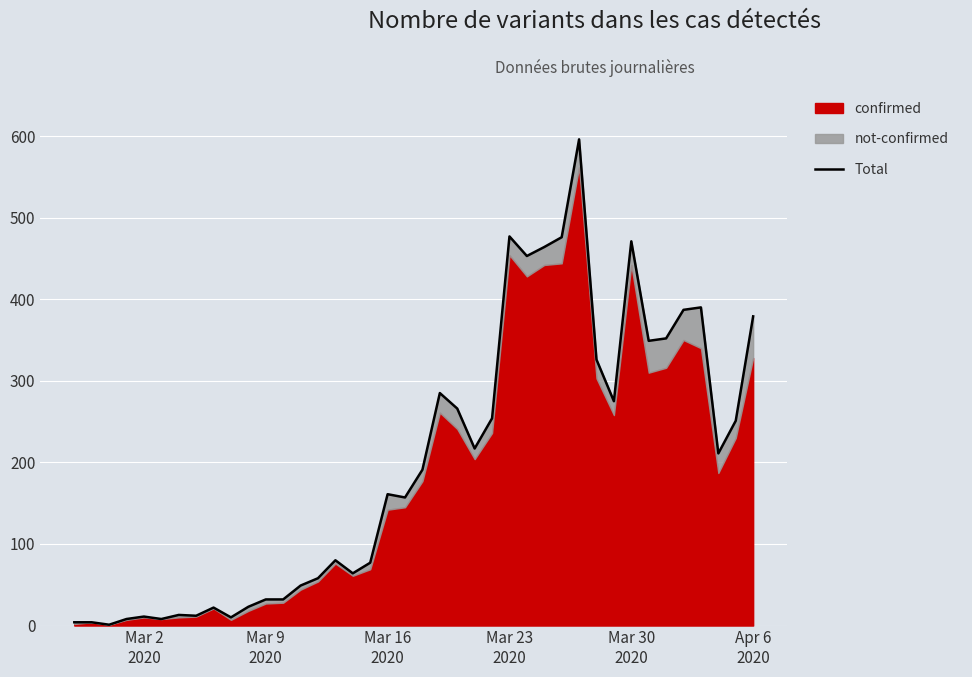

What is the maximum value shown in the chart?

596